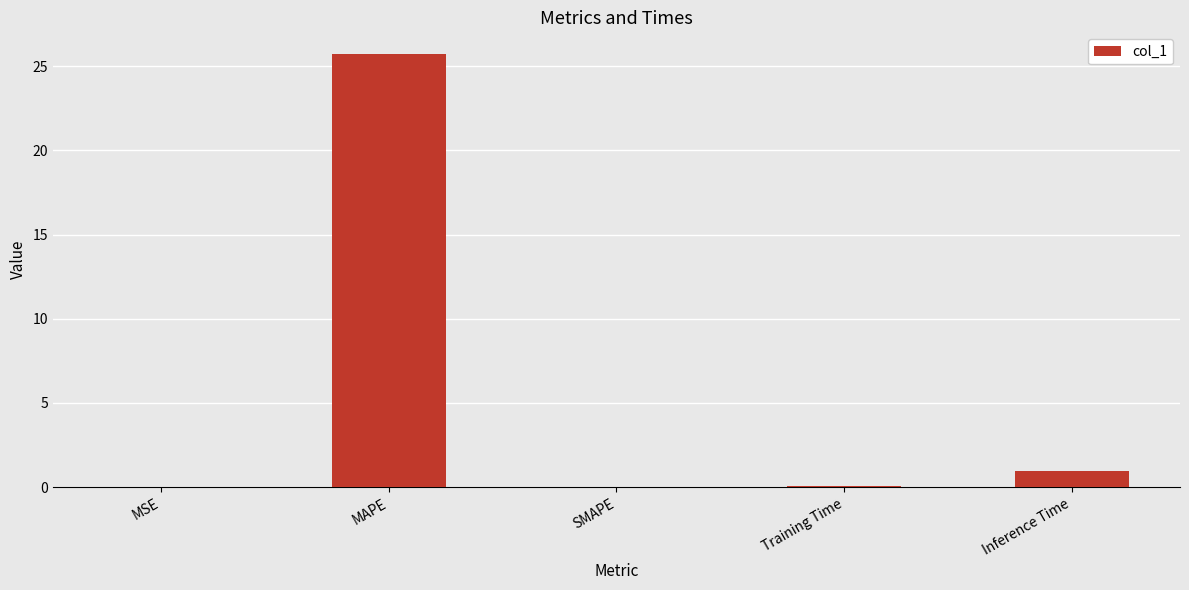

Between Inference Time and MSE, which is larger?

Inference Time